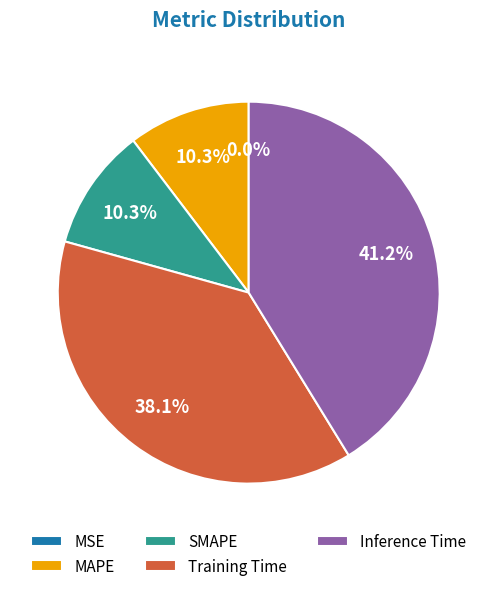

What portion of the pie excludes Inference Time?

58.8%